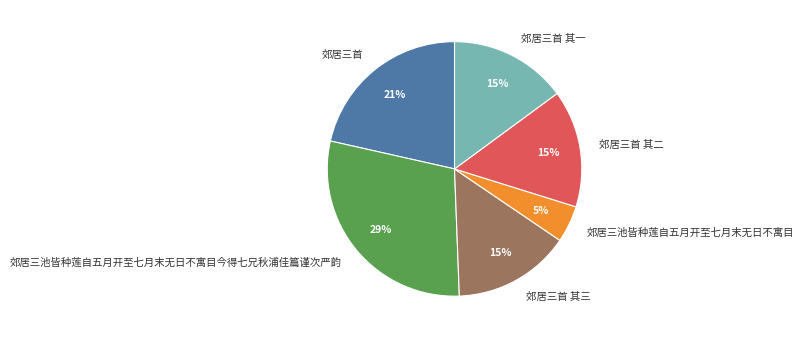

Does any single category account for the majority?

No